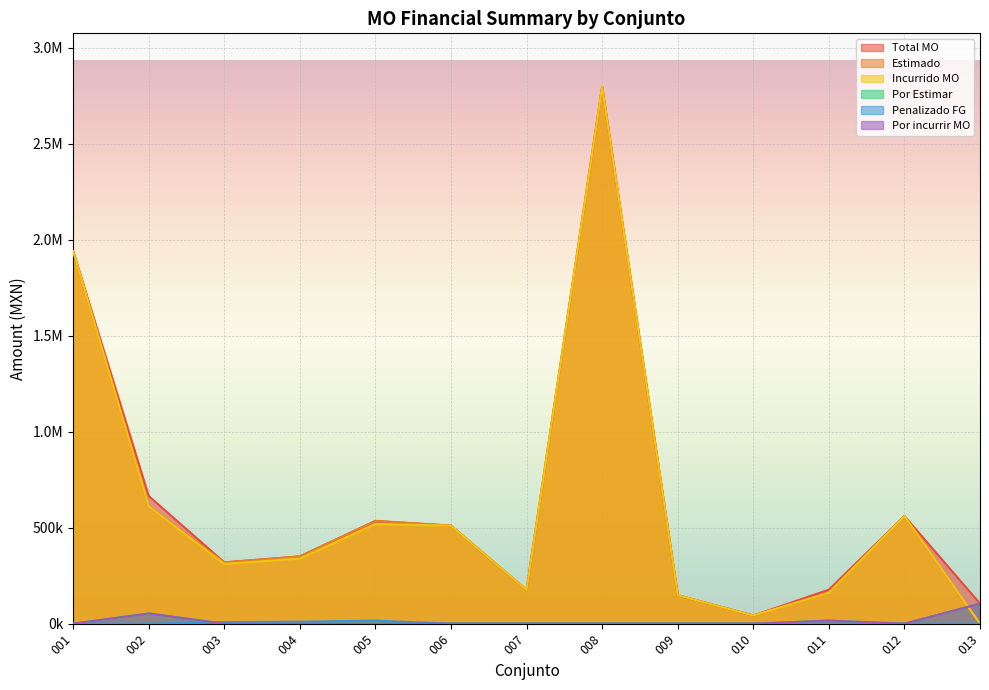

Which series has the largest range (max minus min)?

Estimado